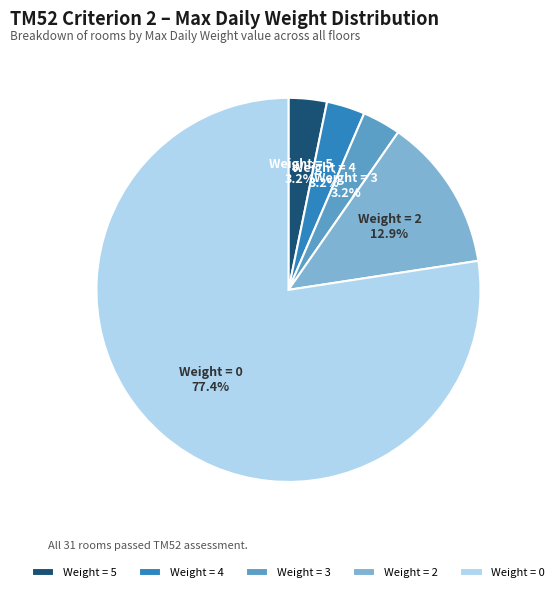

How much of the chart is everything except Weight = 5?

96.8%